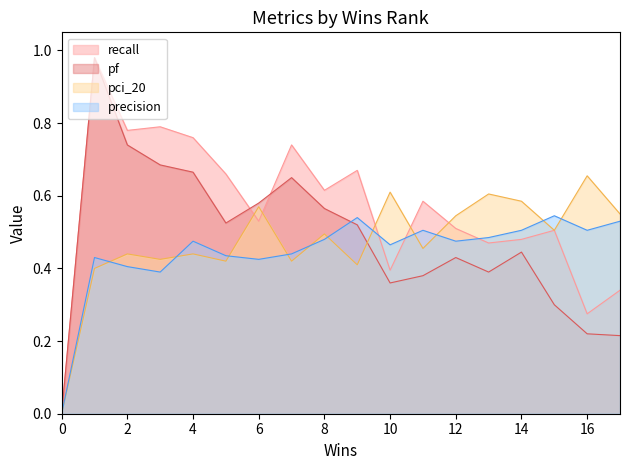

Is it true that pci_20 equals 0.2 at 10?

False